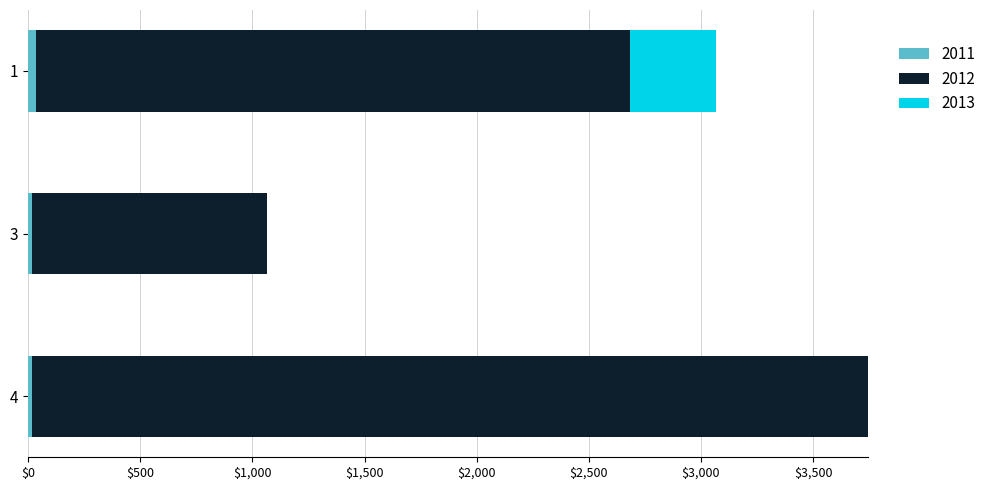

At which category is the sum across all series the highest?

4